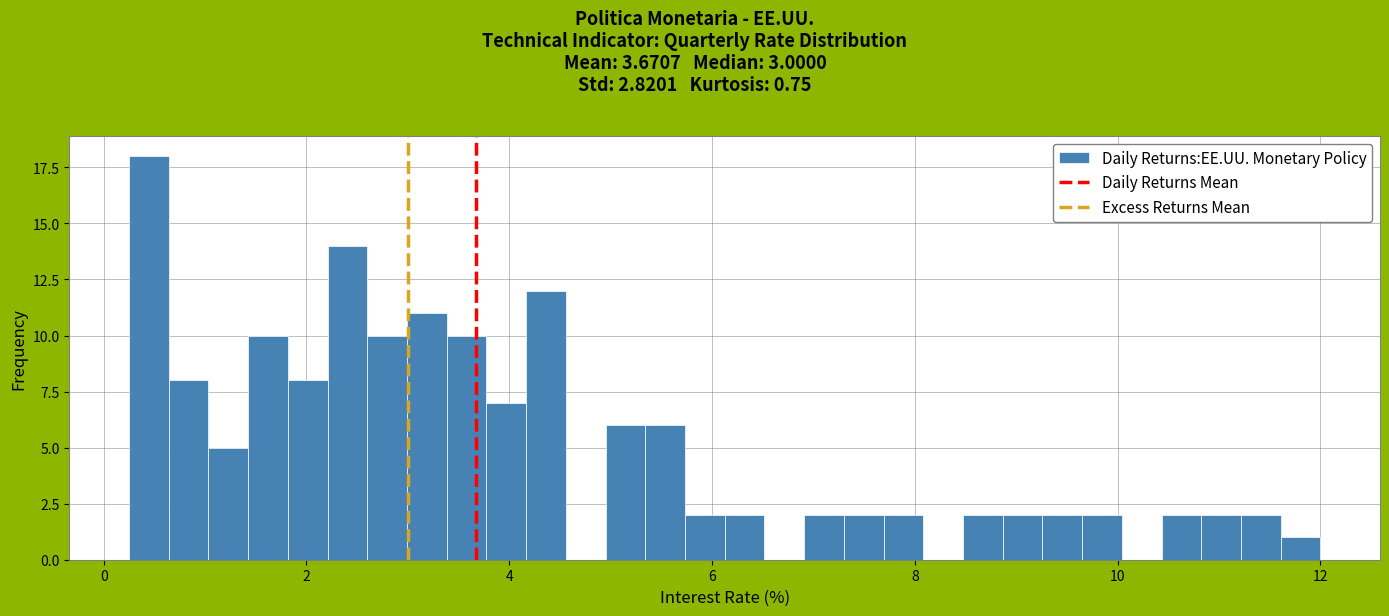

Around what value on the x-axis is the tallest bar? Give the approximate position of its centre, as read against the axis.

0.4